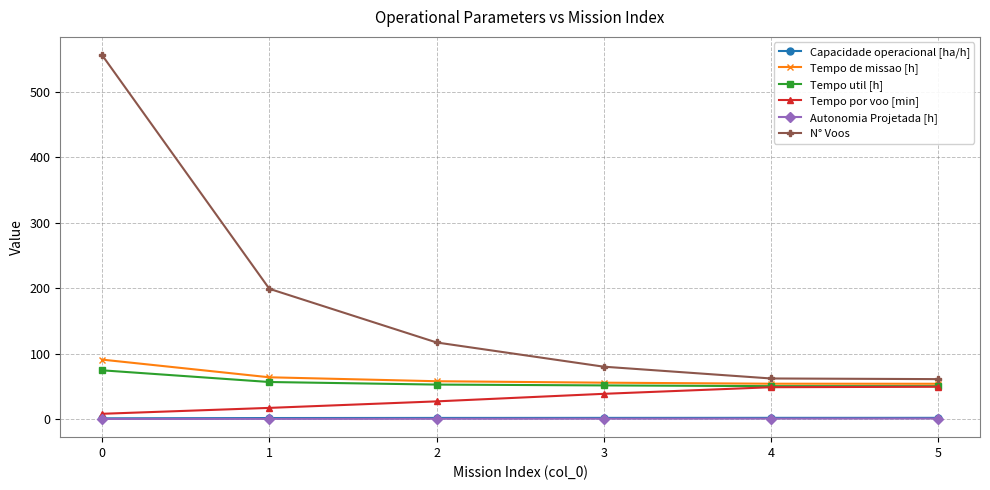

At how many categories does at least one series exceed 431?

1